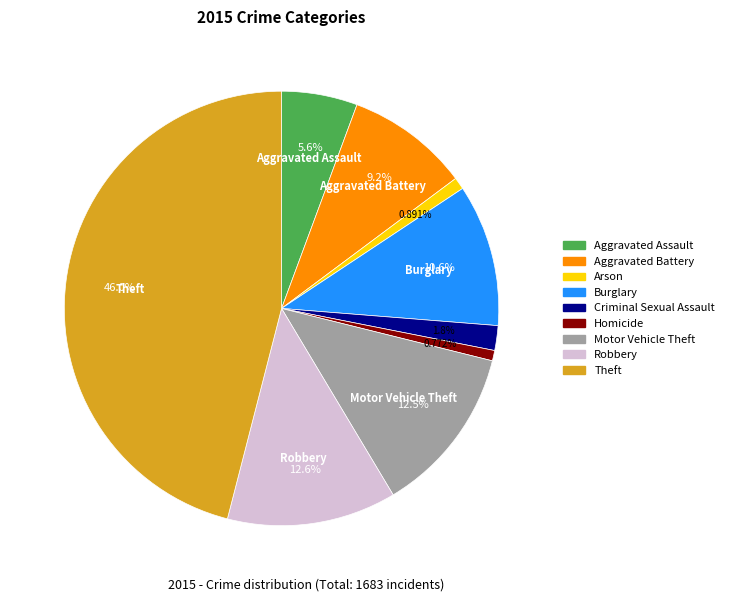

To the nearest percent, what is the combined percentage of Theft and Arson?

47%